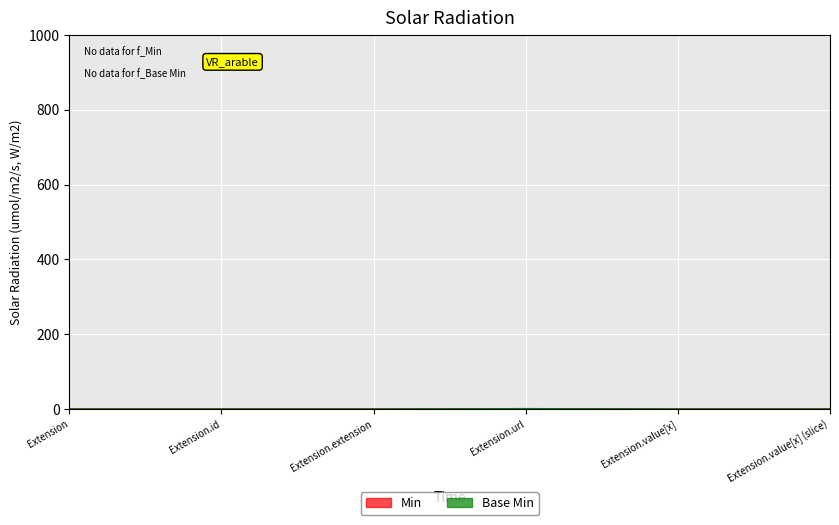

How many Min values are between 0 and 1?

6